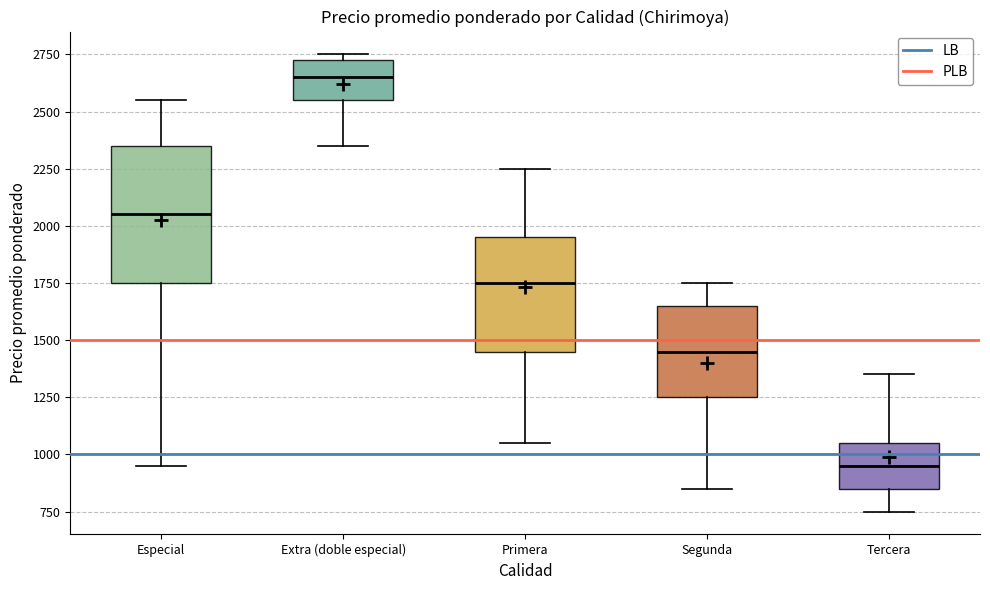

Comparing the boxes themselves (not the whiskers), which one is the tallest?

Especial